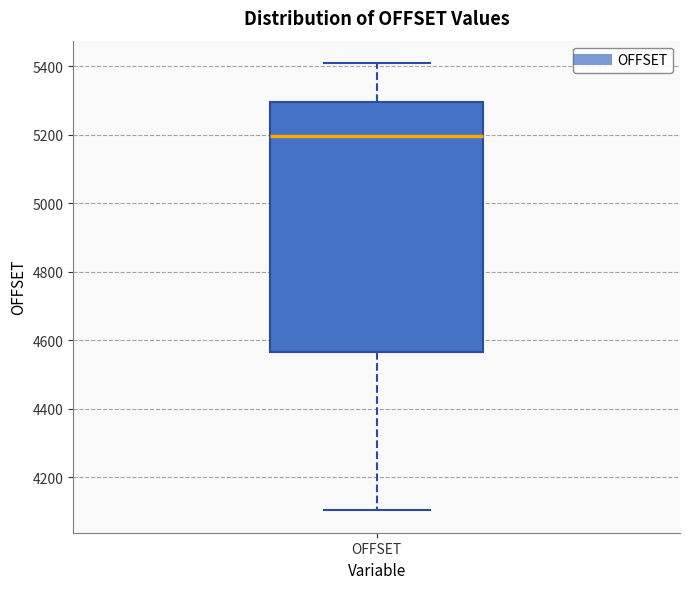

Read this box plot against the y-axis: the position of the median line, the range covered by the box, and the ends of both whiskers. The values are not printed on the chart, so give them approximately, as read against the axis.

median 5200, box 4560 to 5300, whiskers 4100 to 5400